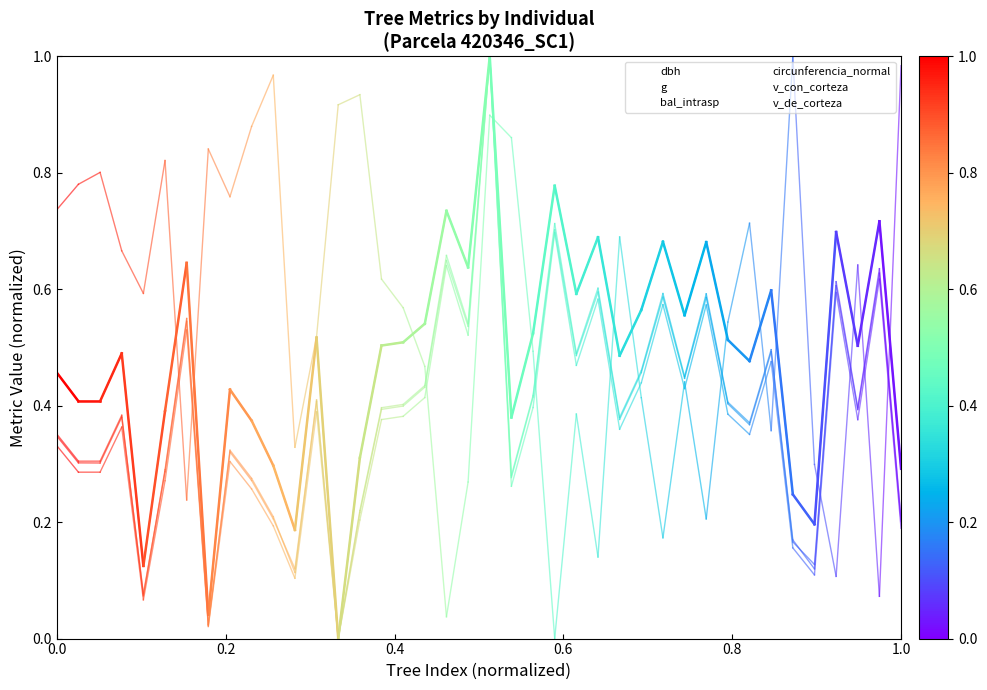

Which series has the largest total across all categories?

bal_intrasp